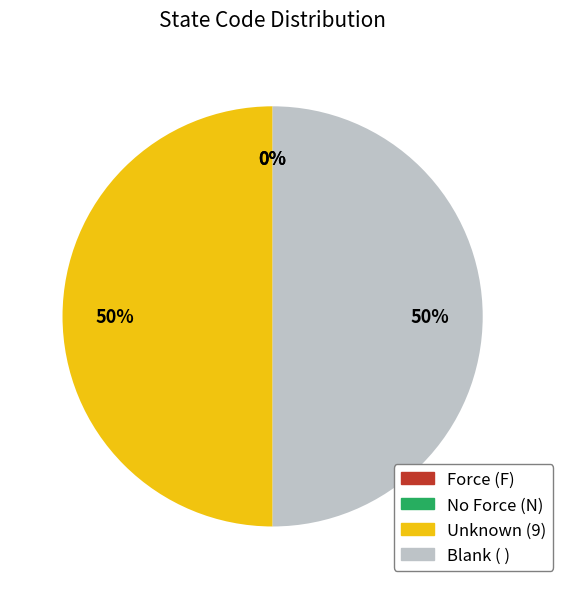

What percentage is the Unknown (9) slice, to the nearest percent?

50%